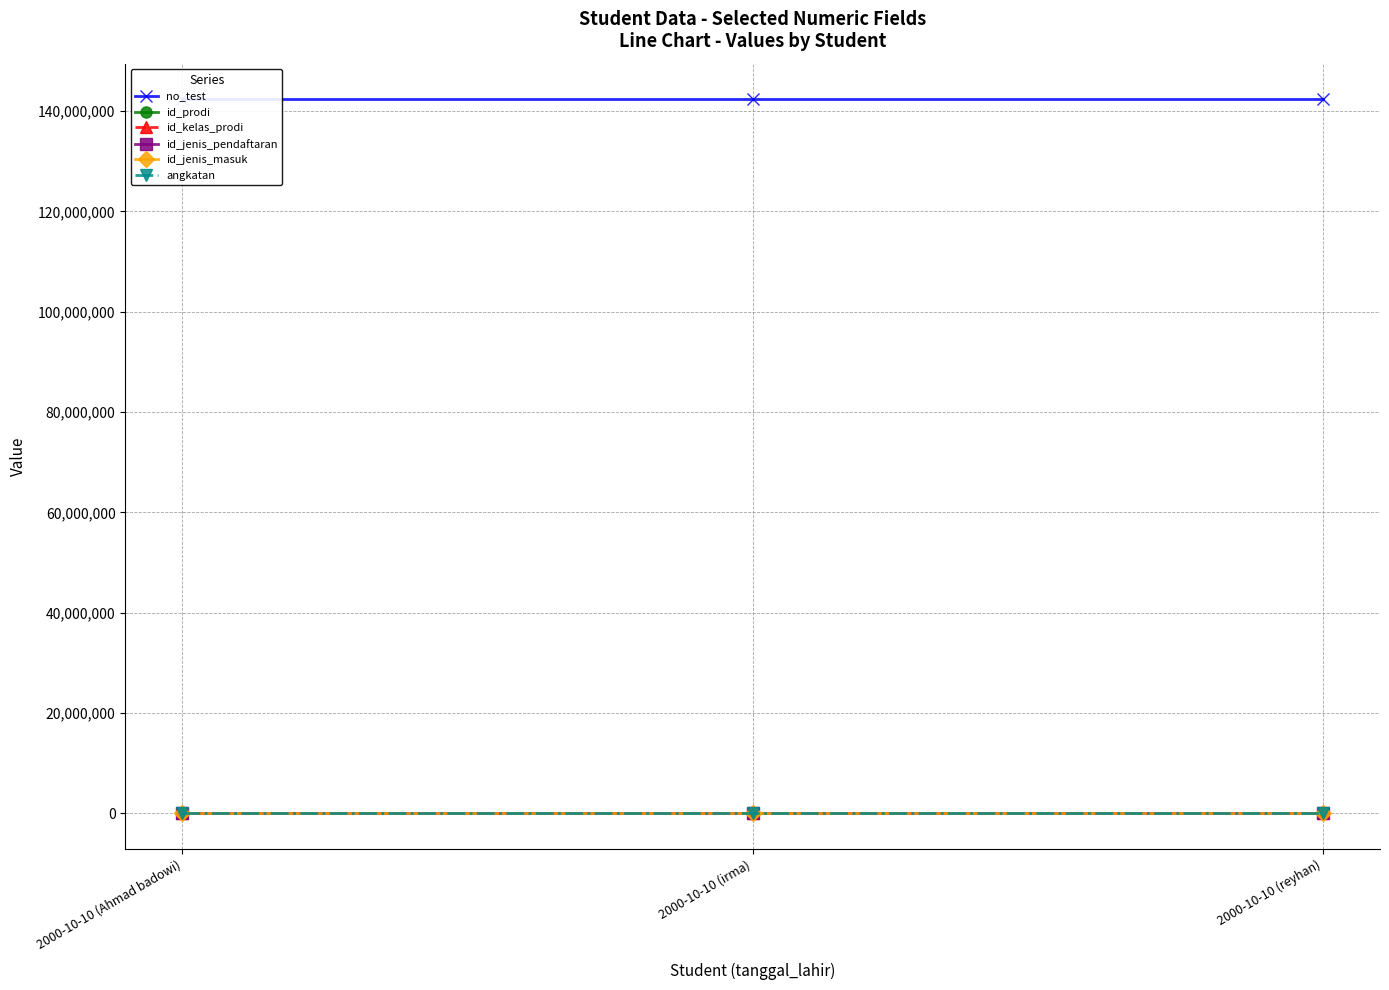

What is the sum of all id_jenis_masuk values?

3